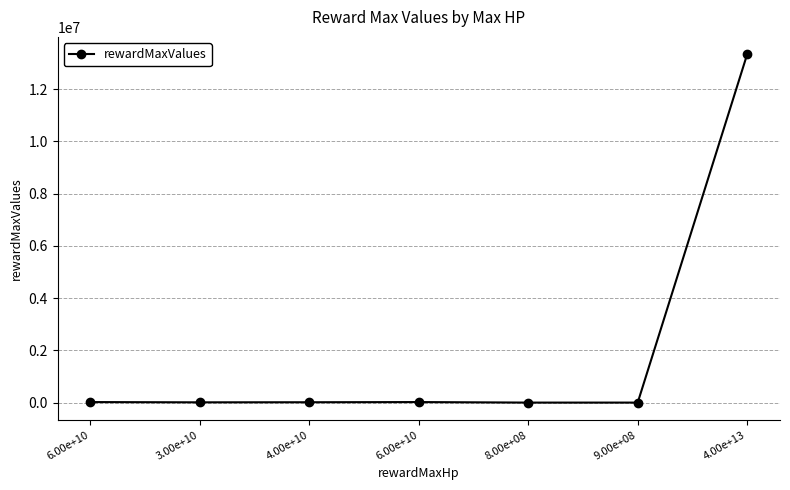

Read the value at 4.00e+10.

13333.3